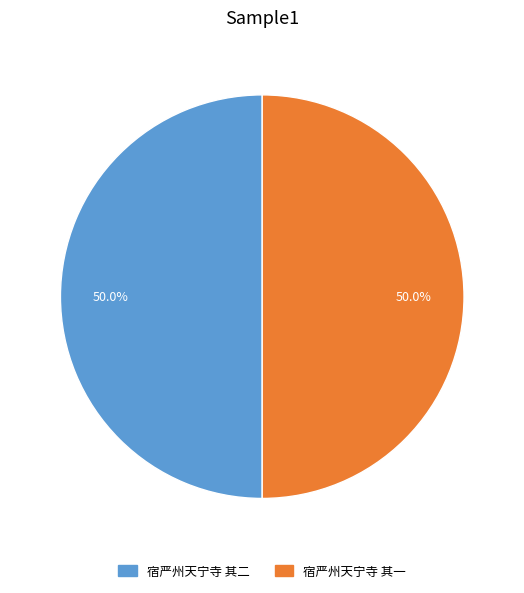

How many slices are in this pie chart?

2